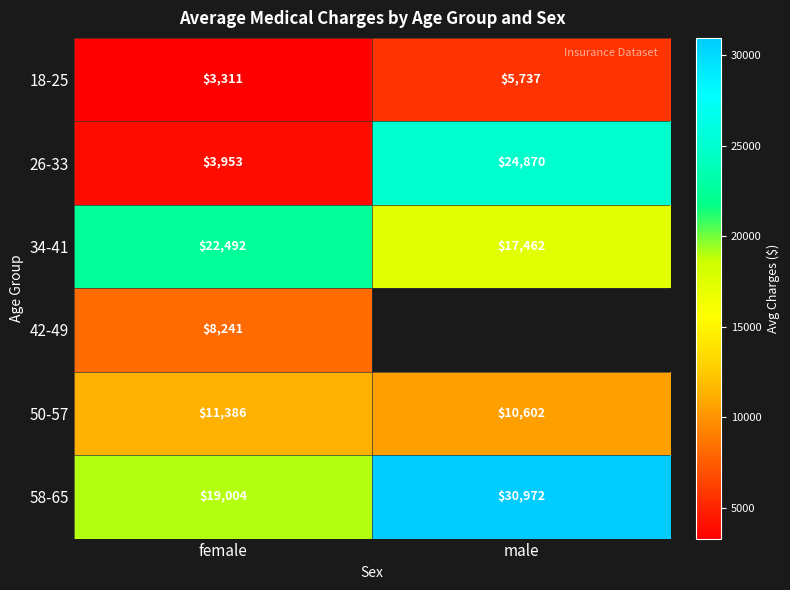

How many values in the 58-65 series are below 30972?

1